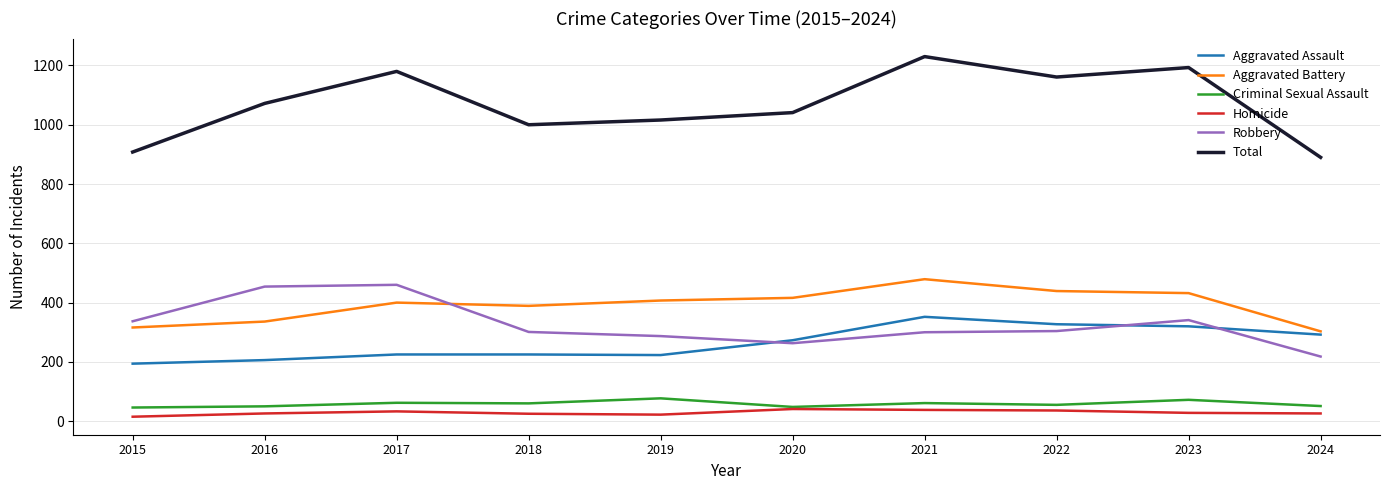

What is the total value across all series at 2023?

2386